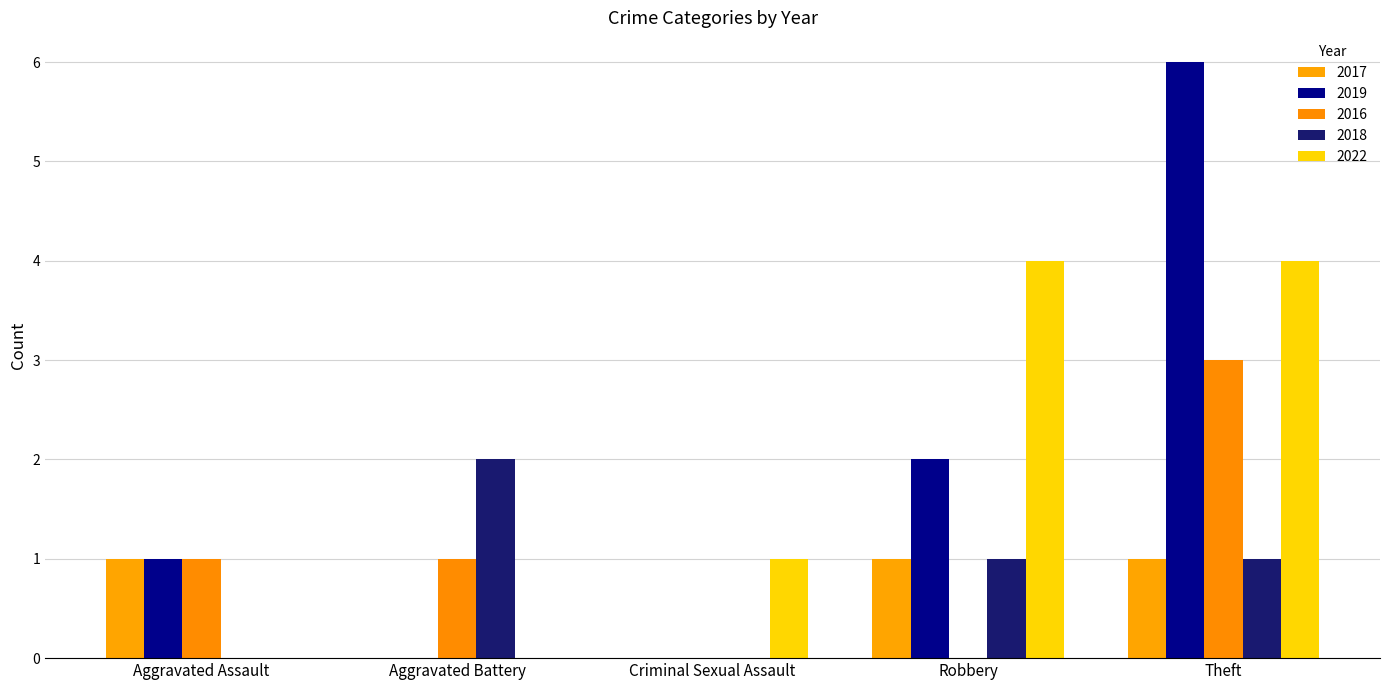

Between Aggravated Assault and Theft, which is larger?

Aggravated Assault